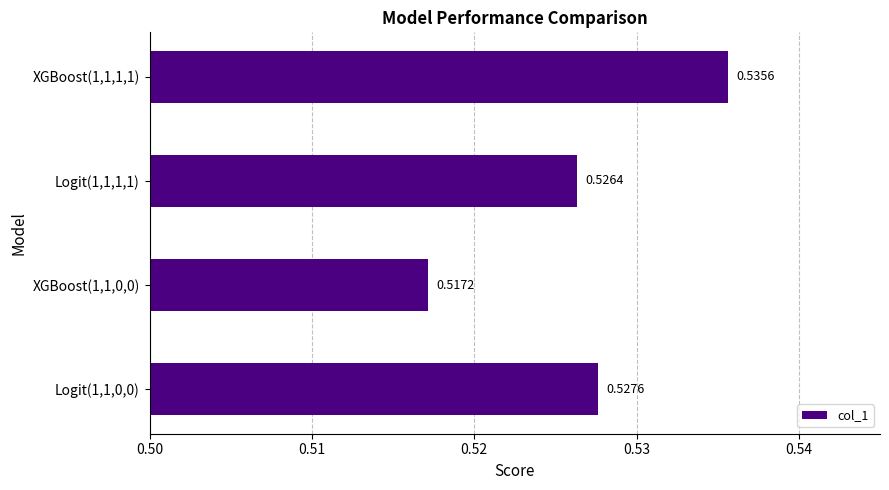

What is the sum of the values at XGBoost(1,1,1,1) and XGBoost(1,1,0,0)?

1.1